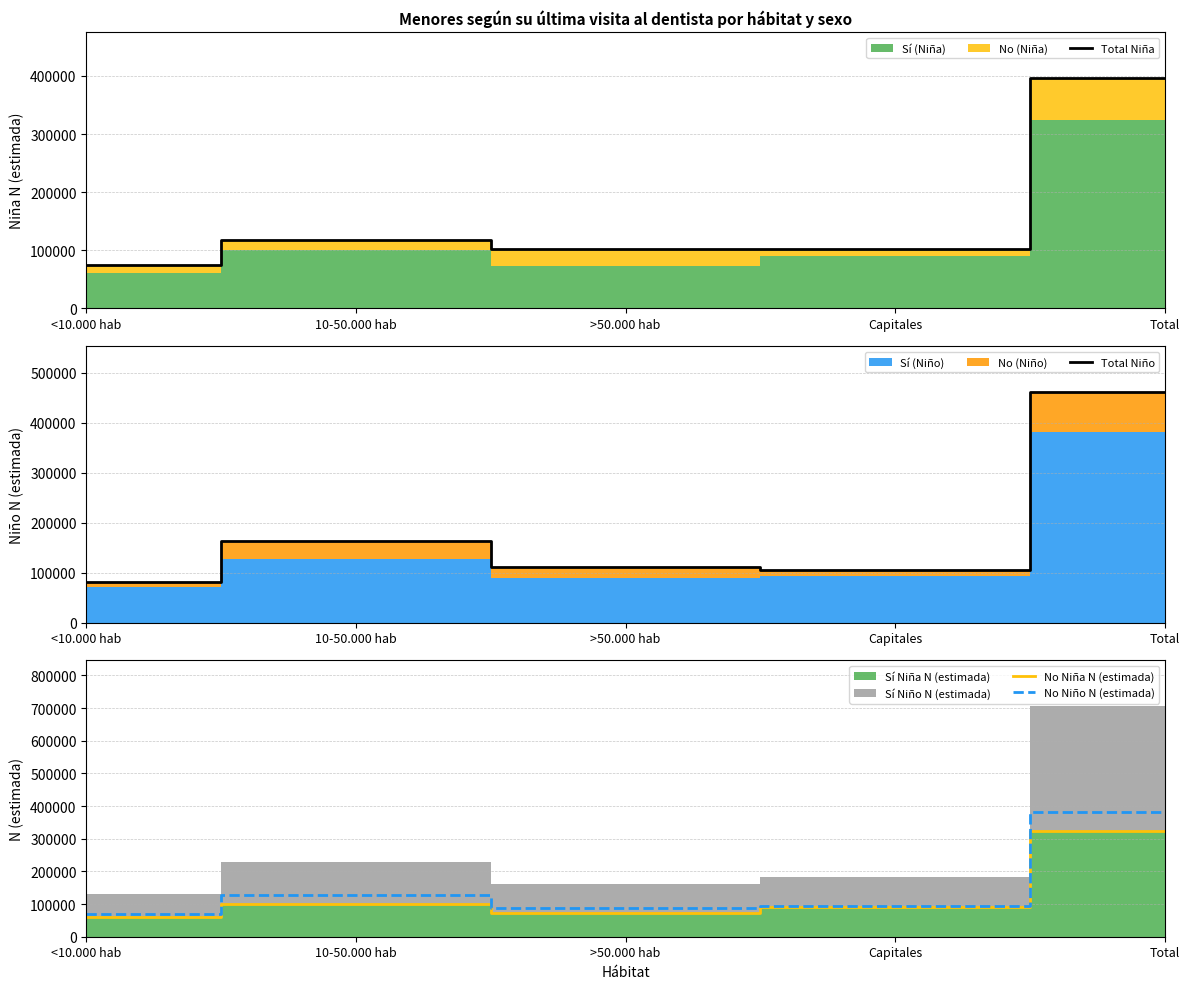

What is the lowest value of the No Niña N (estimada) series?

60321